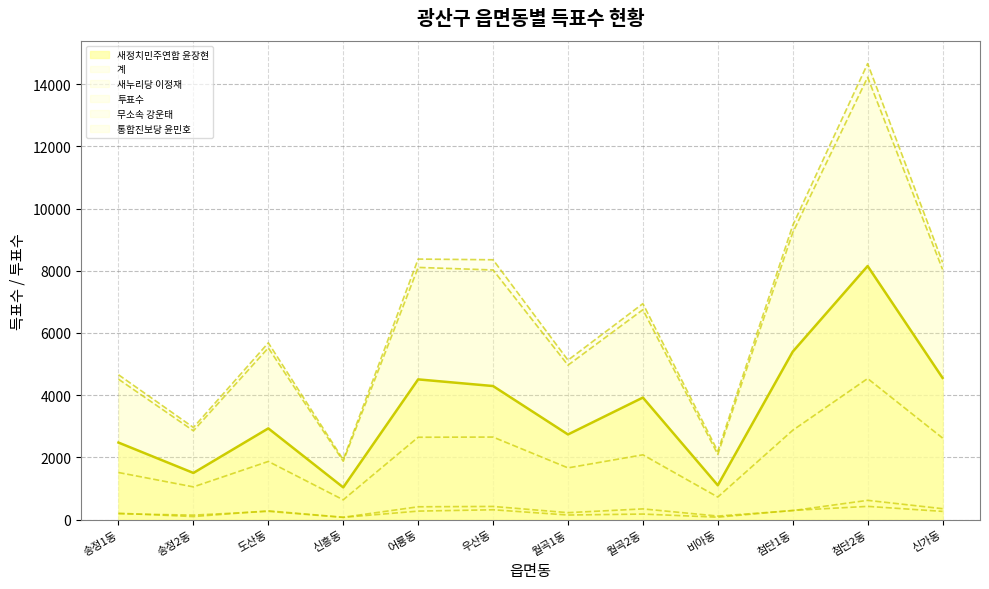

True or false: 새누리당 이정재 has a value of 76 at 비아동.

True